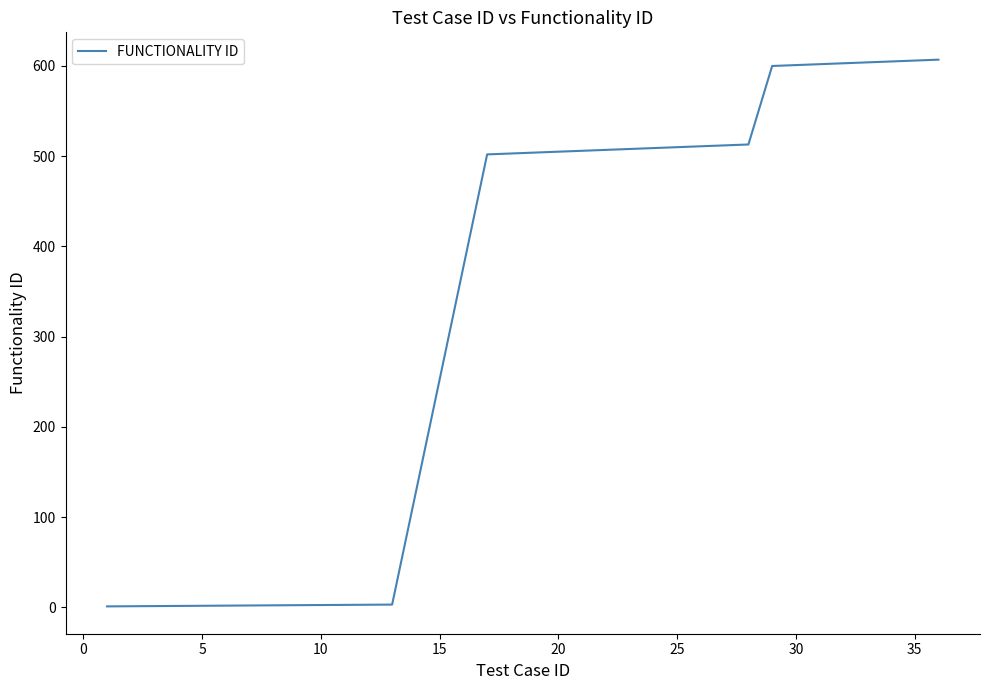

What is the average value?

496